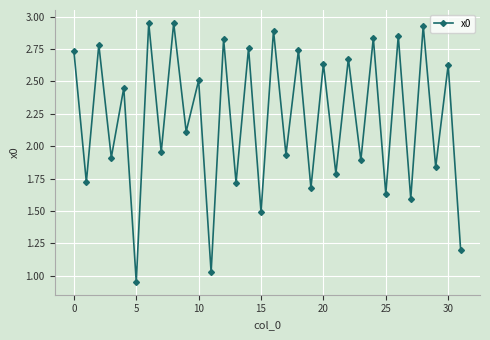

True or false: there are more than 2 points higher than both neighbors.

True